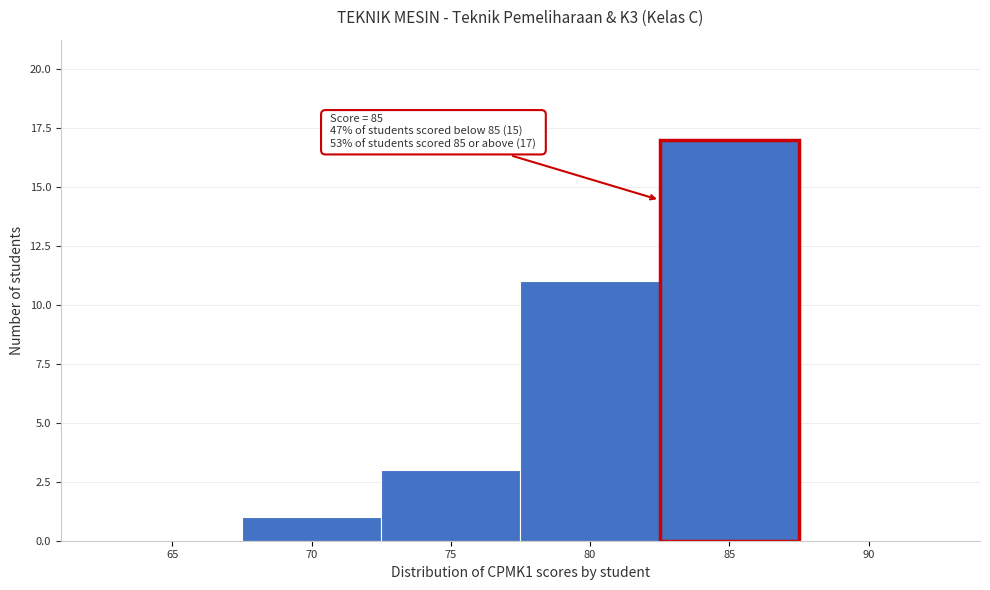

Reading right to left, list all the values displayed in this chart.

90=0	85=17	80=11	75=3	70=1	65=0